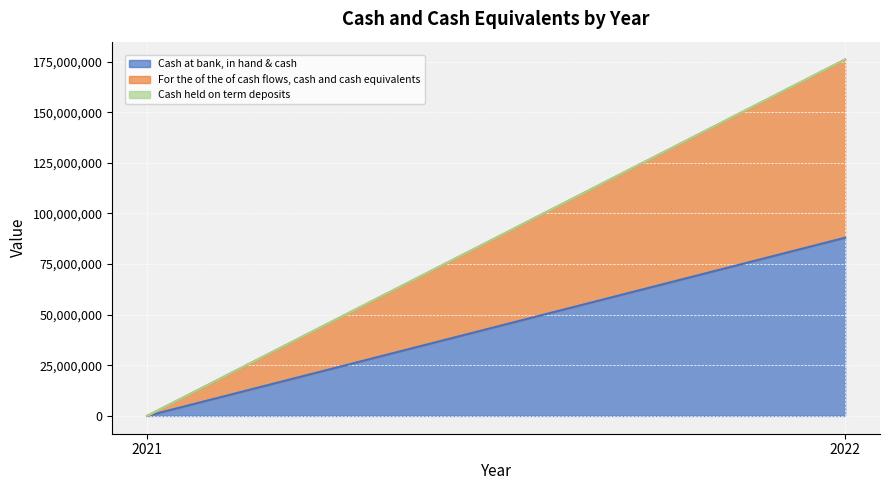

Which series changed the most between 2021 and 2022?

Cash at bank, in hand & cash